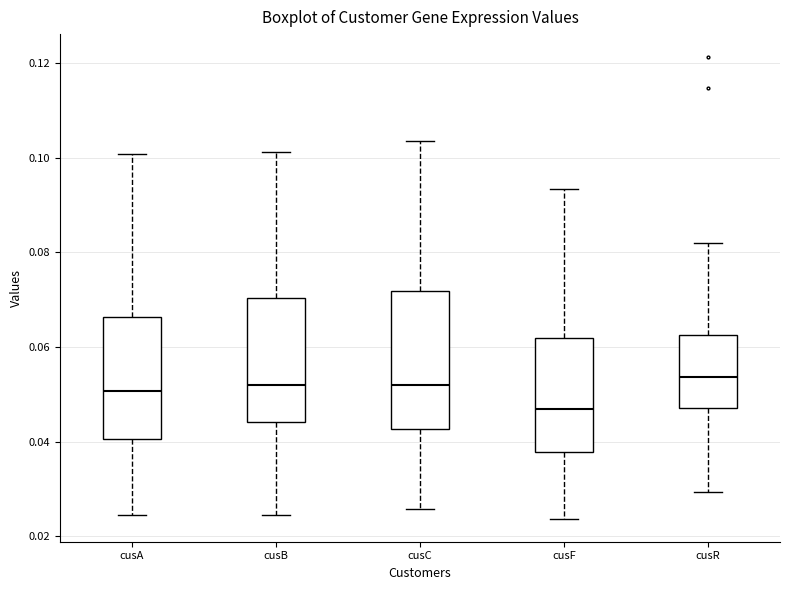

Reading left to right, transcribe this box plot: for each box, give where its median line is, the range the box spans, and where its two whiskers end, as read against the y-axis. The values are not printed on the chart, so give them approximately, as read against the axis.

cusA: median 0.050, box 0.040 to 0.066, whiskers 0.024 to 0.100
cusB: median 0.052, box 0.044 to 0.070, whiskers 0.024 to 0.102
cusC: median 0.052, box 0.042 to 0.072, whiskers 0.026 to 0.104
cusF: median 0.046, box 0.038 to 0.062, whiskers 0.024 to 0.094
cusR: median 0.054, box 0.048 to 0.062, whiskers 0.030 to 0.082